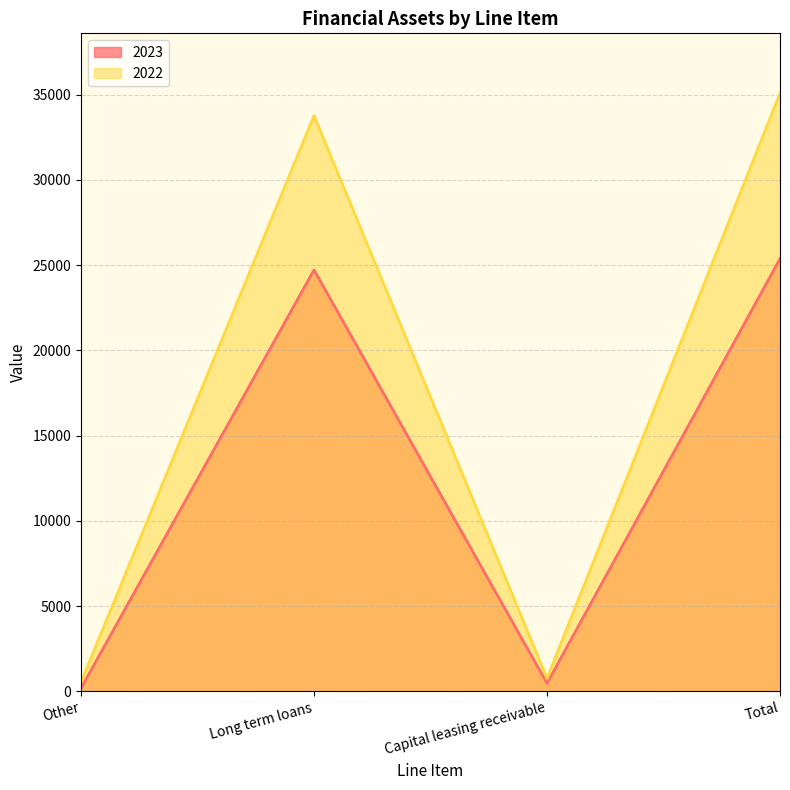

Reading right to left, list all the values displayed in this chart.

2023: 25373	471	24715	187
2022: 35079	766	33764	549